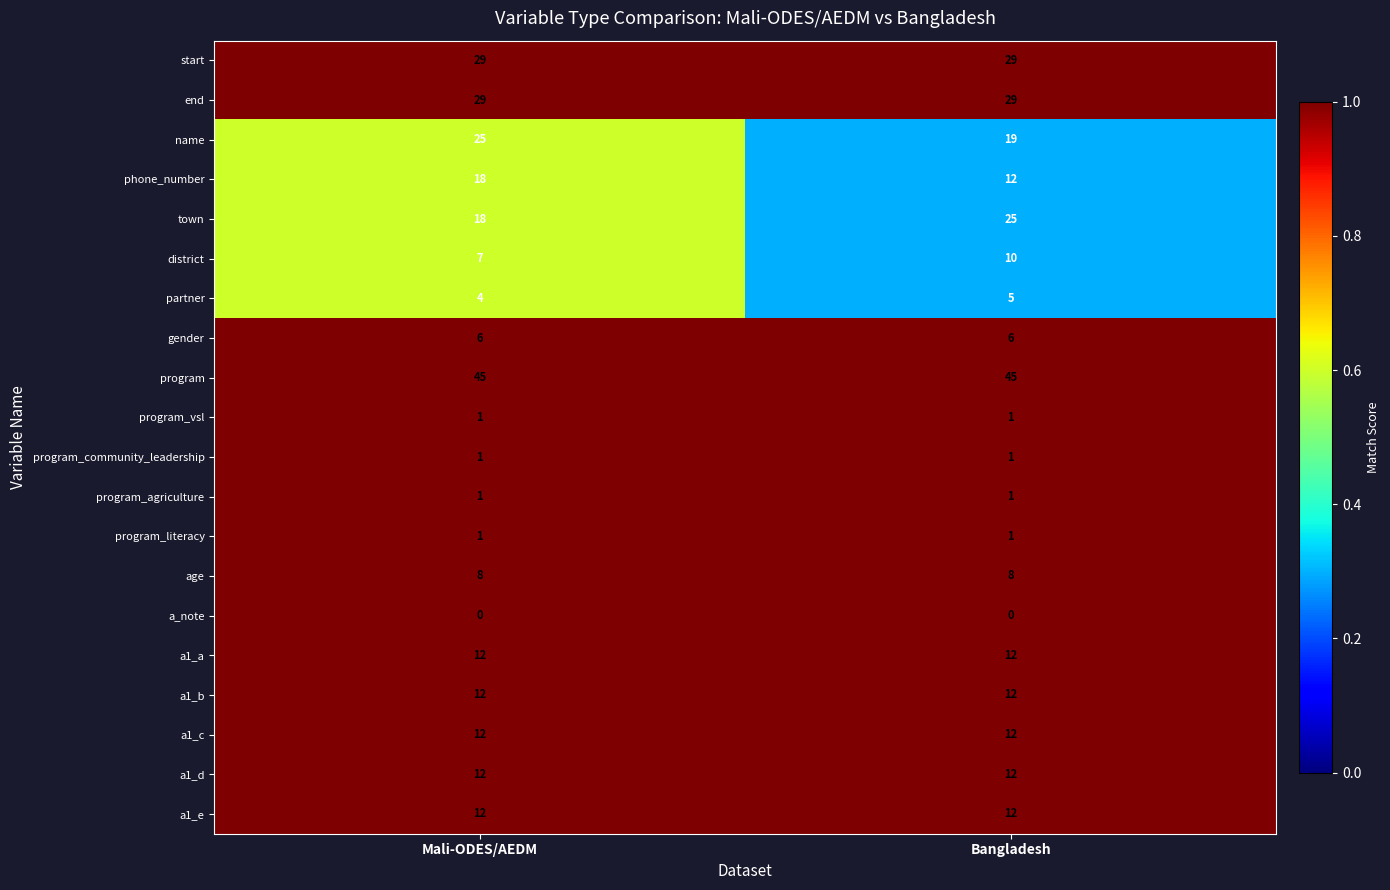

What is the sum of all age values?

16